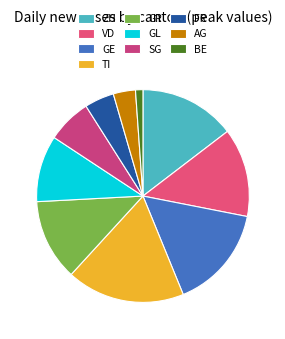

Count the number of slices in the pie.

10